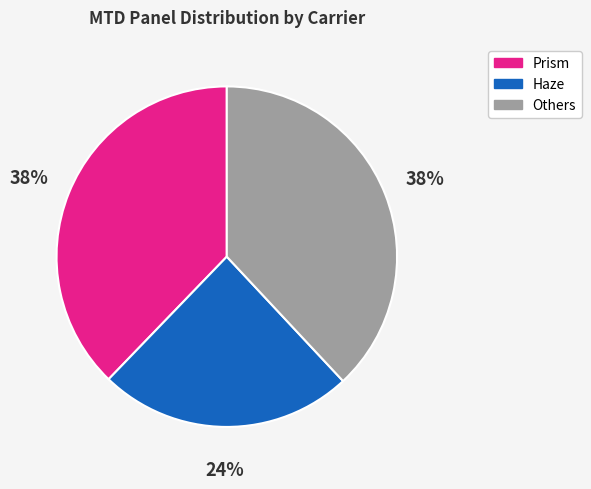

To the nearest percent, what is the difference between the largest and smallest slice percentages?

14%